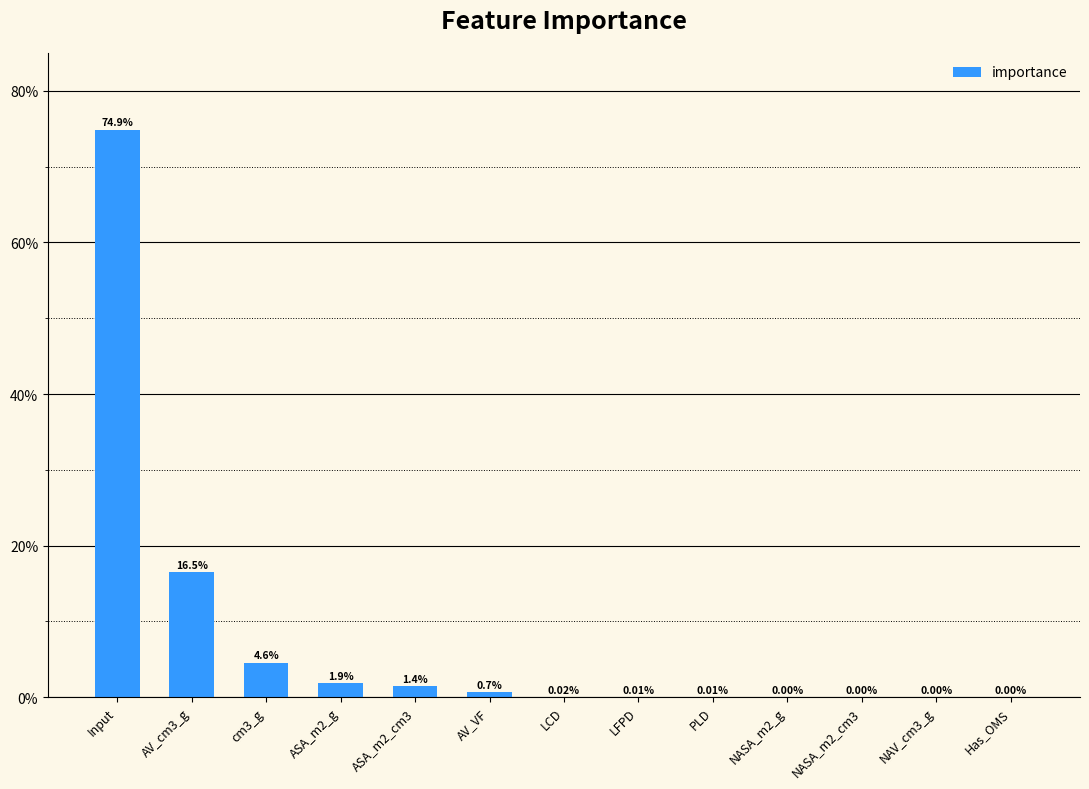

Where is the data nearest to the value 0?

Has_OMS